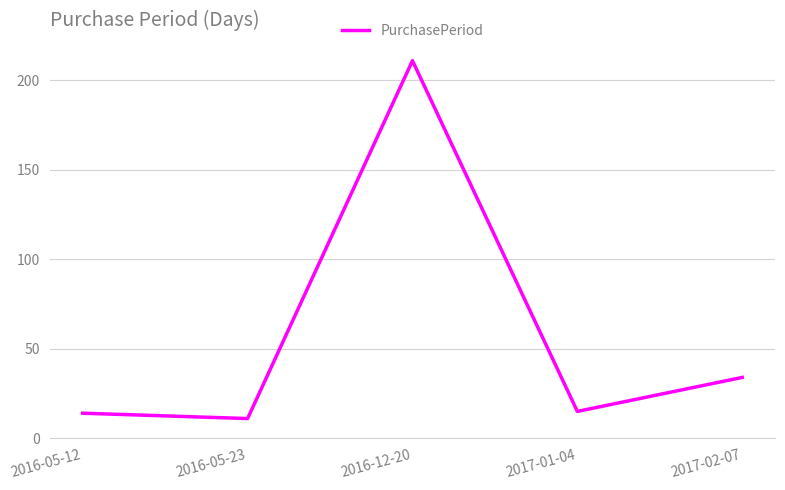

Is it true that the value at 2017-02-07 is 48?

False